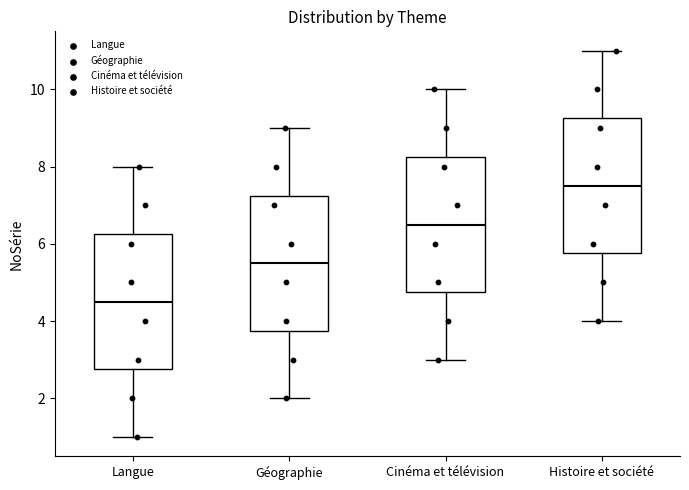

Where is the lower edge of the box for Cinéma et télévision on the y-axis? The values are not printed on the chart, so give them approximately, as read against the axis.

4.8